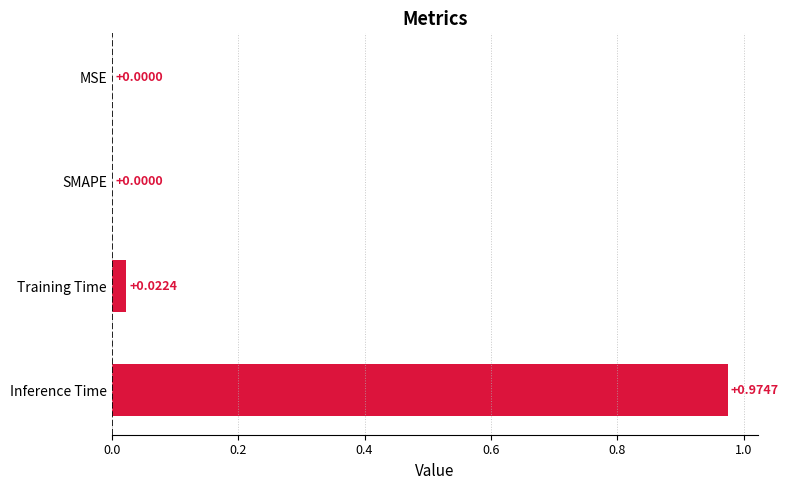

Are the bars horizontal?

Yes